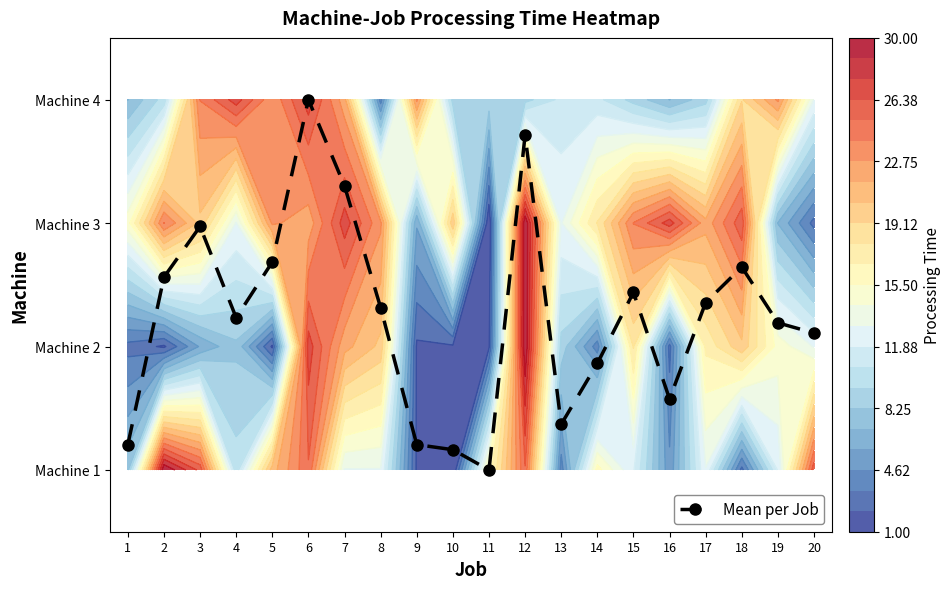

Reading left to right, what are all the values shown in this chart?

0.2	1.6	2.0	1.2	1.7	3.0	2.3	1.3	0.2	0.2	0.0	2.7	0.4	0.9	1.4	0.6	1.4	1.6	1.2	1.1